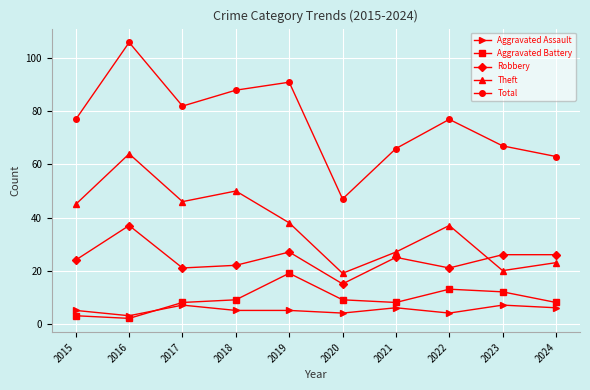

Read the Aggravated Battery value at 2015.

3